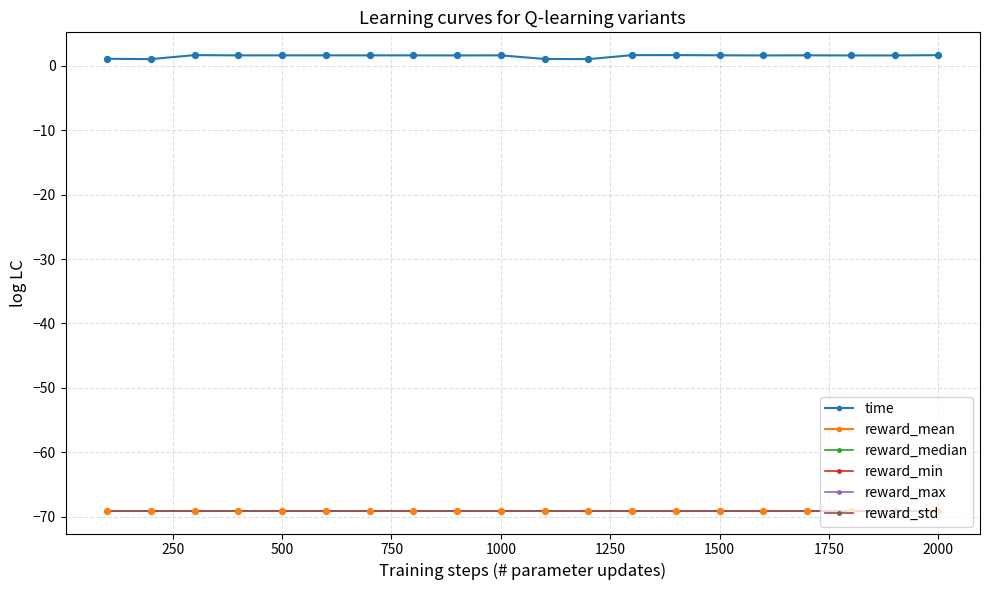

Is this an area chart (filled region under the line)?

No